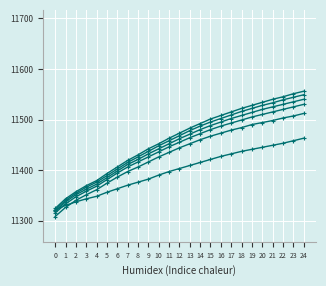

Is this an area chart (filled region under the line)?

No